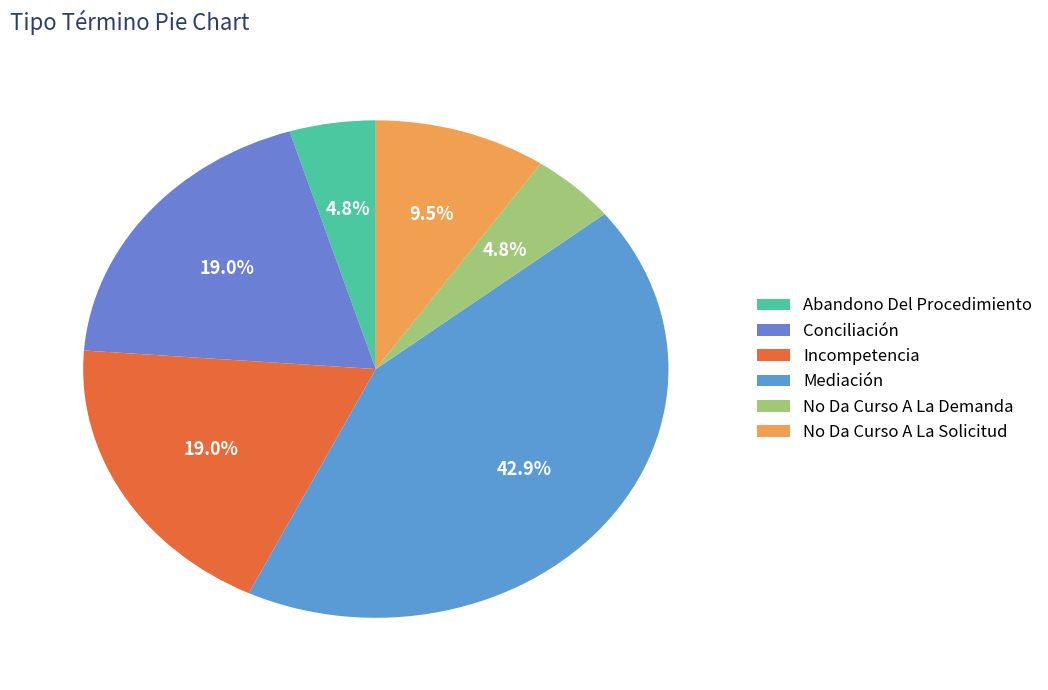

How many segments does this pie chart have?

6